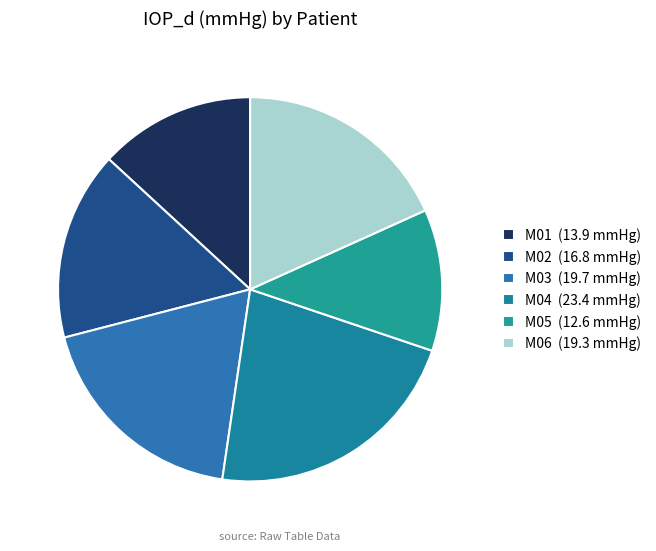

Rank the categories by value from highest to lowest.

M04, M03, M06, M02, M01, M05